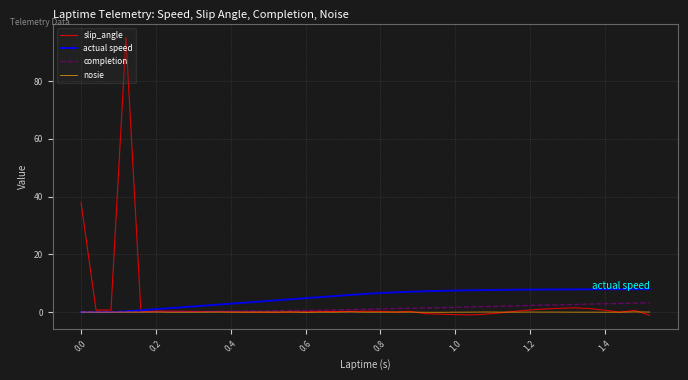

Rank the series by their average value, from lowest to highest.

nosie, completion, slip_angle, actual speed